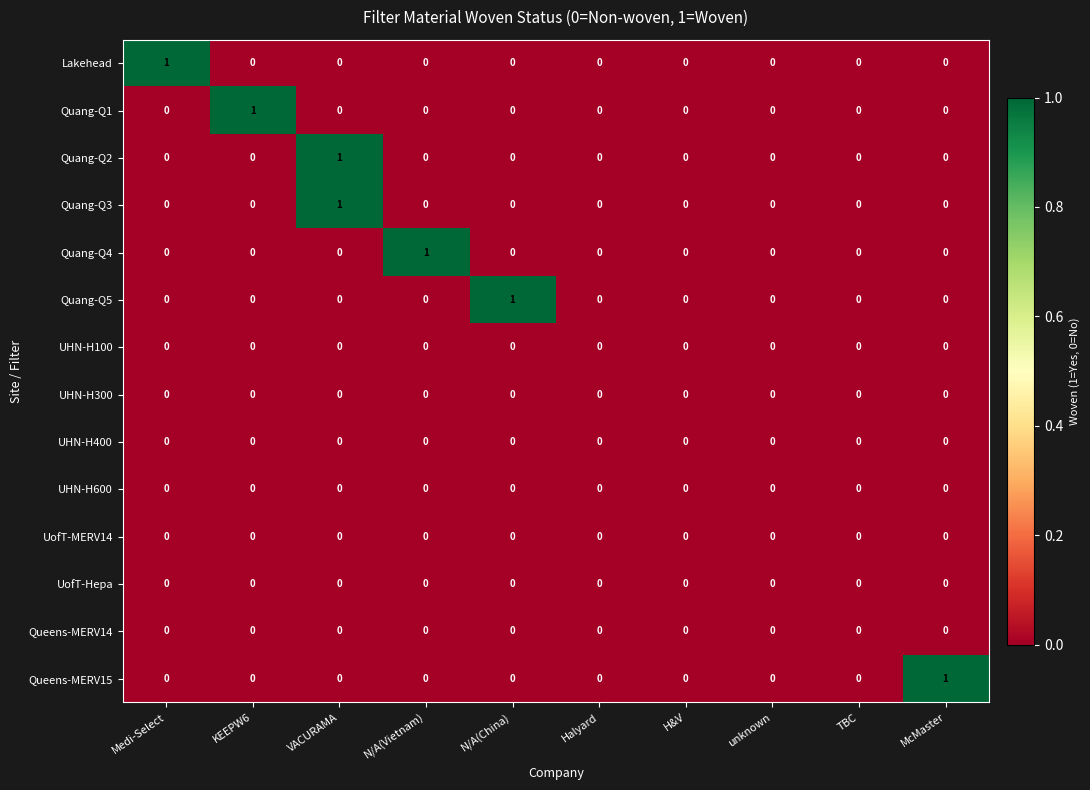

The value of UHN-H100 at Medi-Select is 0. True or false?

True